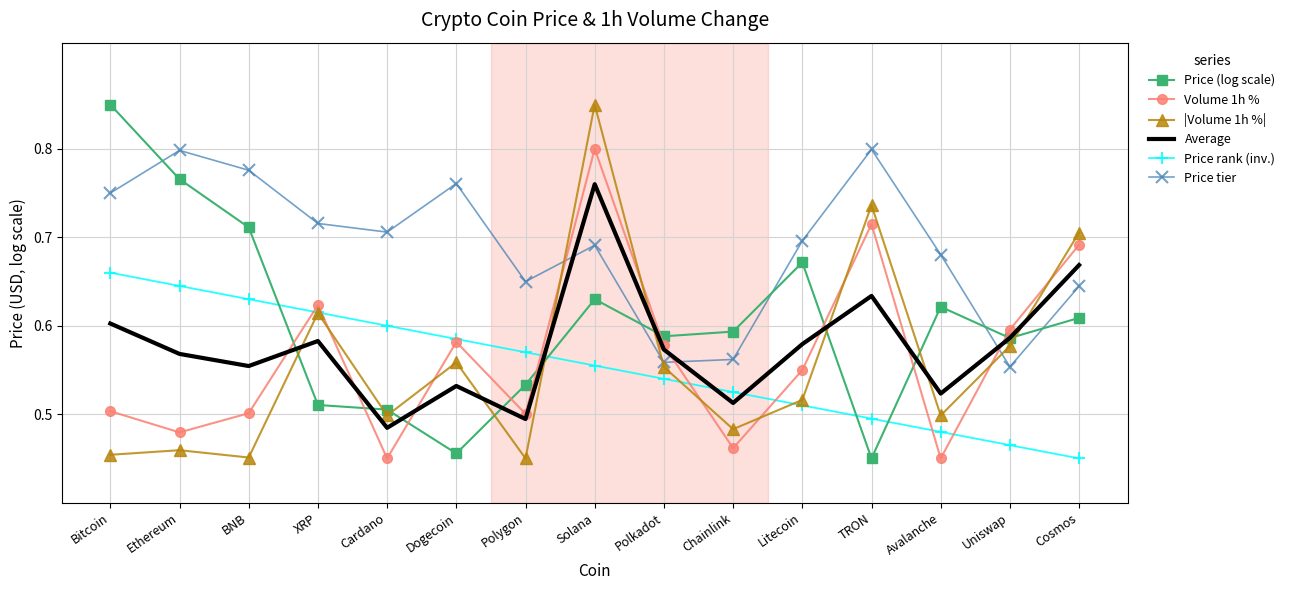

List the labels in order of Price rank (inv.) value, largest first.

Bitcoin, Ethereum, BNB, XRP, Cardano, Dogecoin, Polygon, Solana, Polkadot, Chainlink, Litecoin, TRON, Avalanche, Uniswap, Cosmos